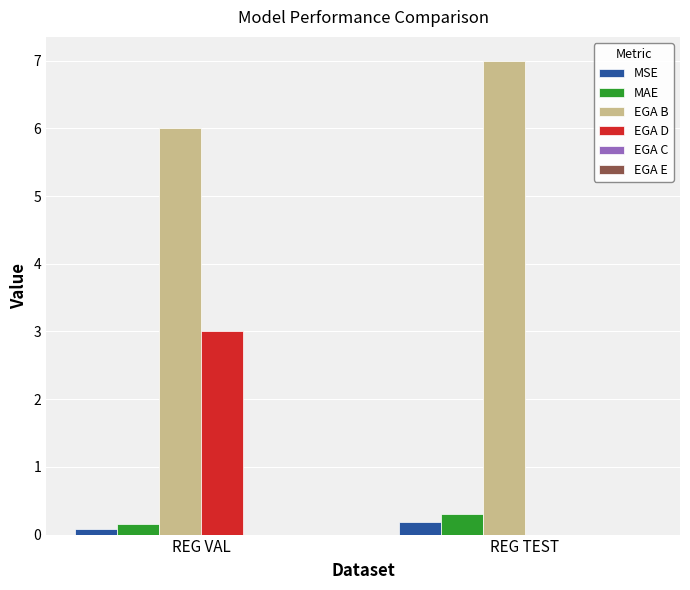

Between REG VAL and REG TEST, which series saw the biggest shift?

EGA D